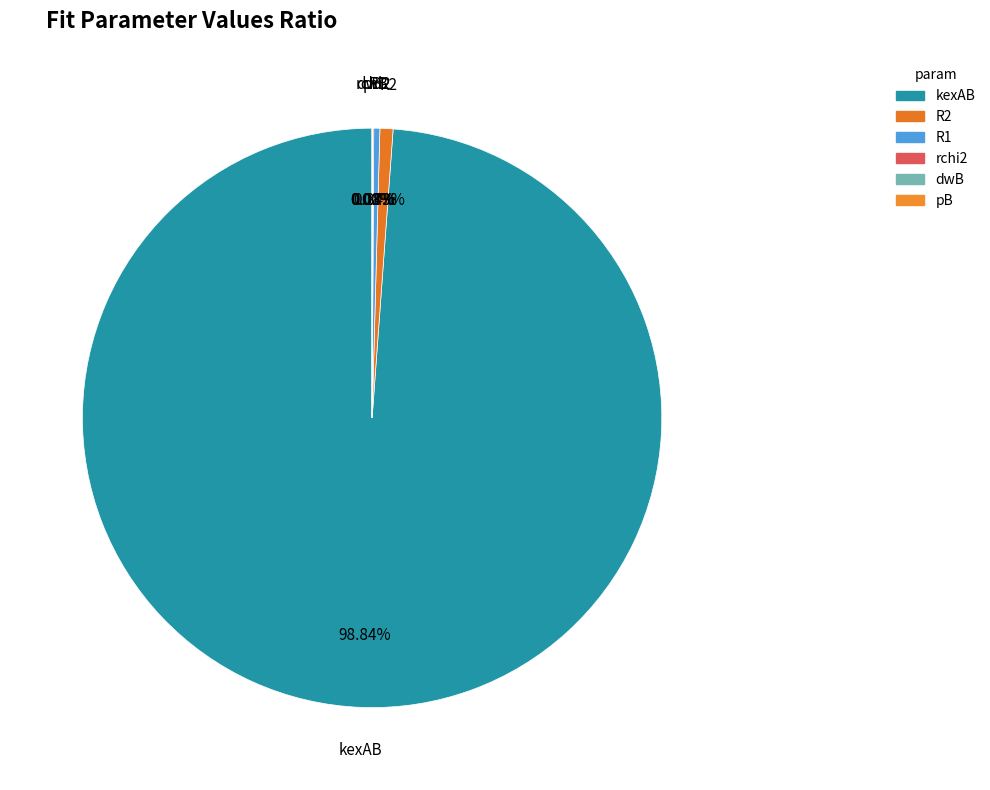

Combined, do kexAB and R2 account for over 50%?

Yes